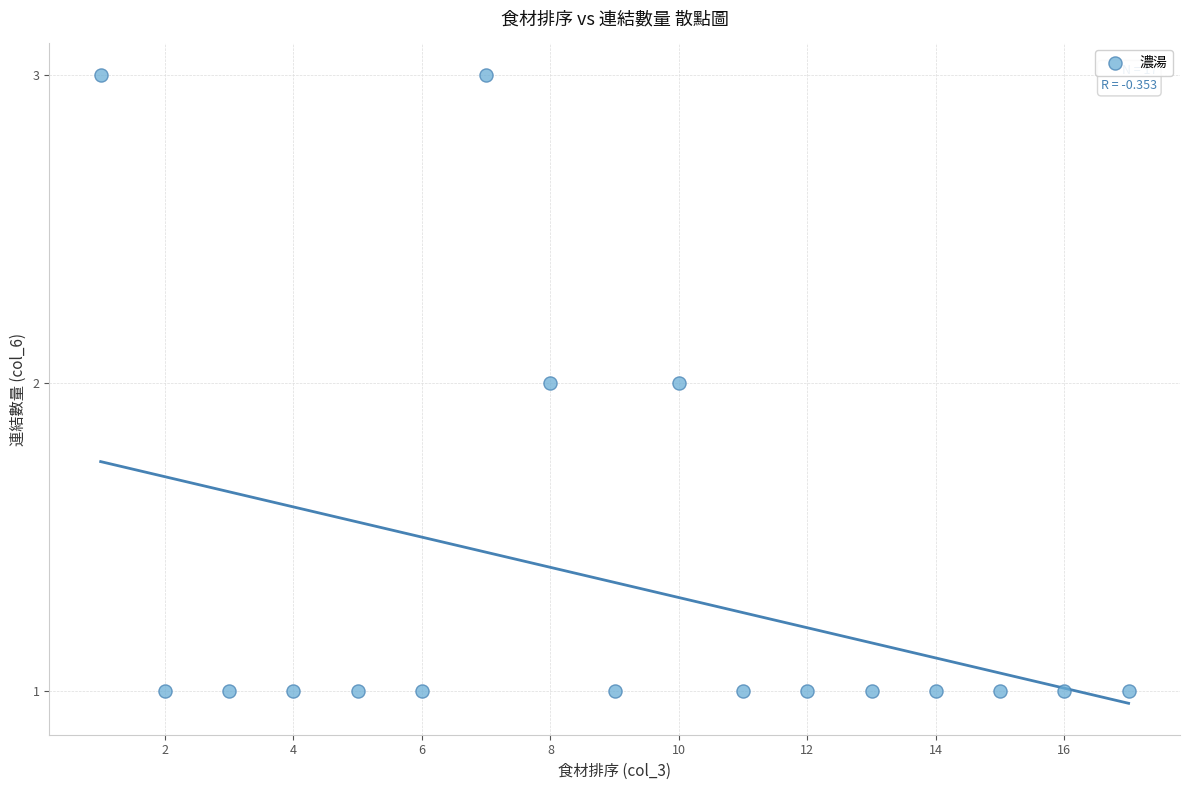

What is the range of X values (max minus min)?

16